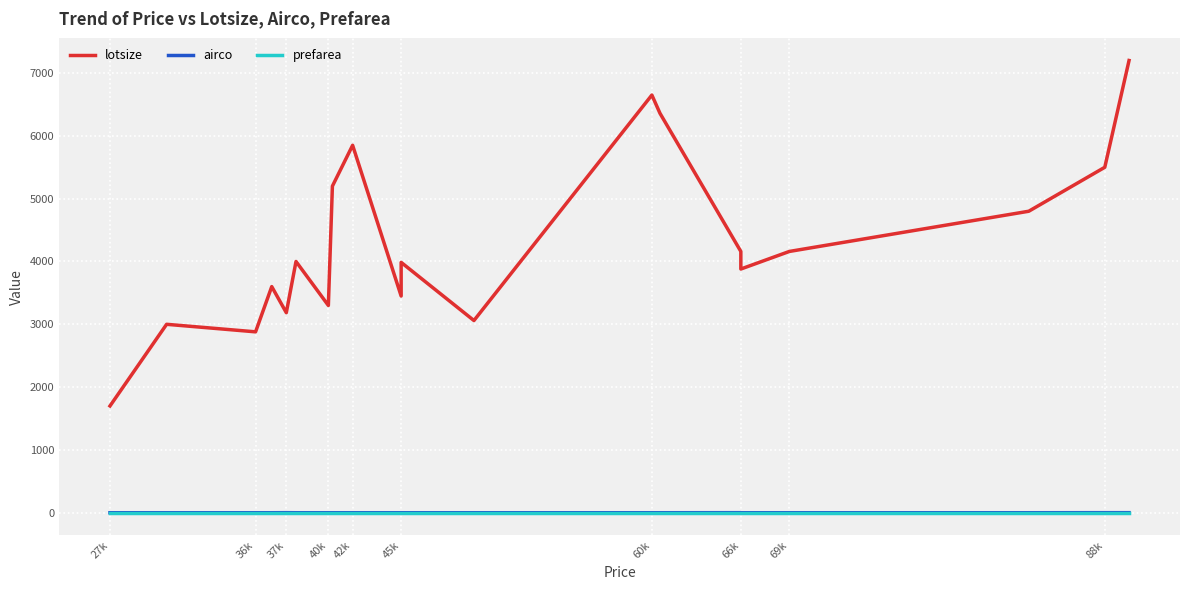

True or false: prefarea and lotsize intersect in this chart.

False